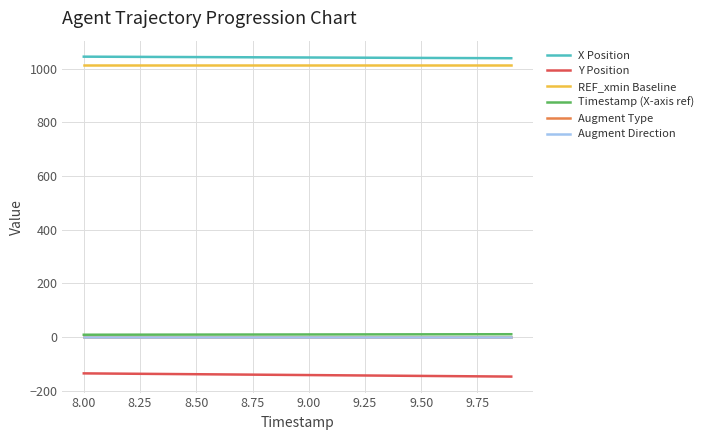

True or false: Augment Direction and REF_xmin Baseline intersect in this chart.

False